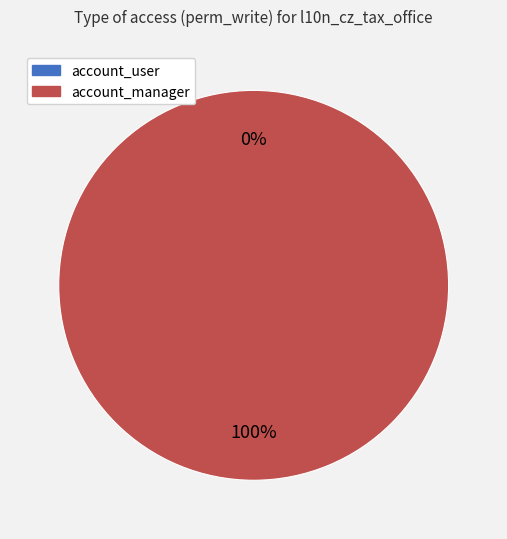

Is l10n_cz_tax_office_account_manager the majority of the pie?

Yes